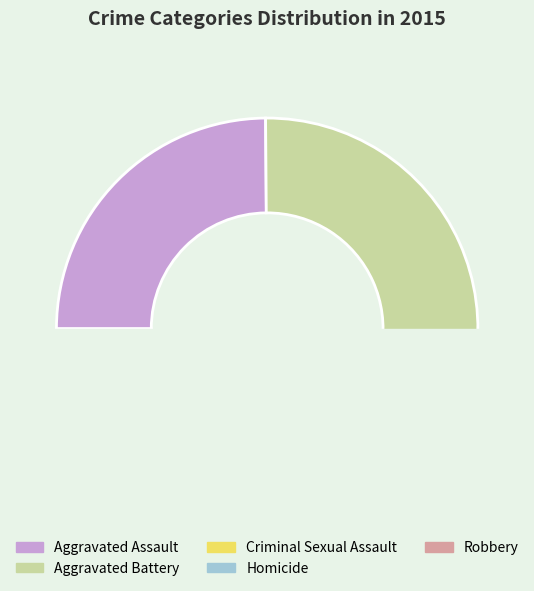

Between Aggravated Battery and Homicide, which is larger?

Aggravated Battery